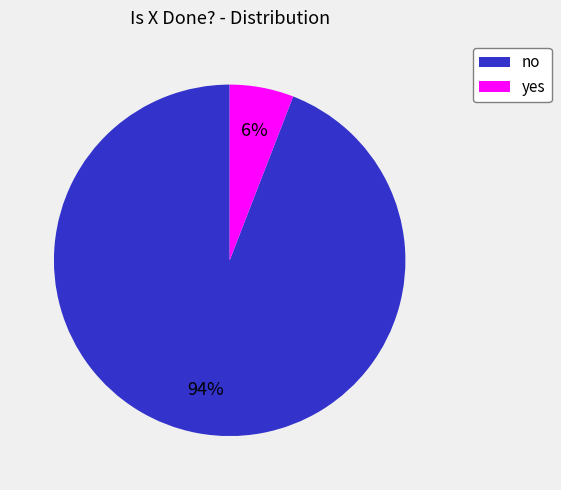

Which category accounts for the majority?

no